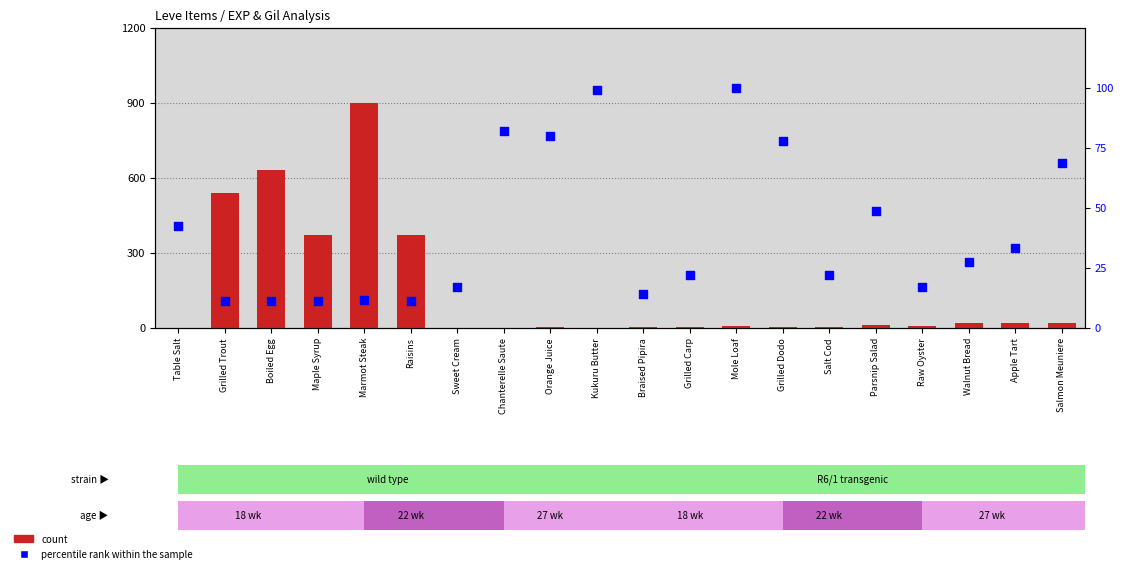

Which series has the widest spread of Y values?

count